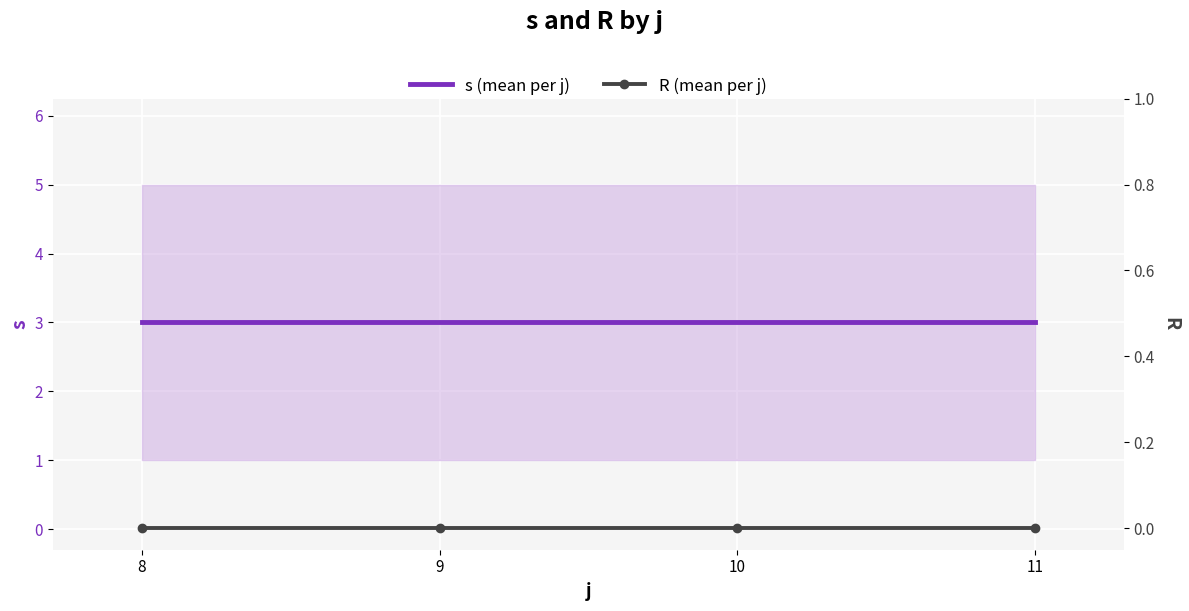

At 10, list the series in order from smallest to largest.

R (mean per j), s (mean per j)